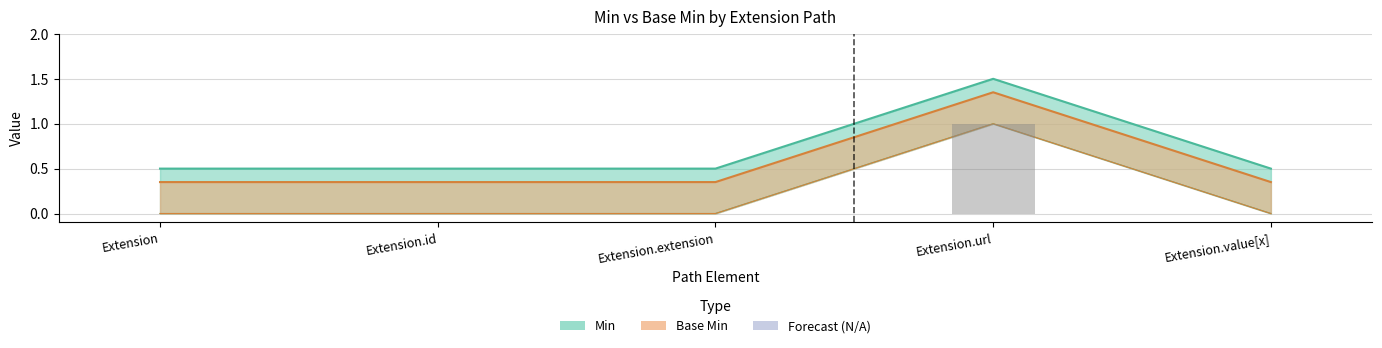

Rank the categories by Base Min value from highest to lowest.

Extension.url, Extension, Extension.id, Extension.extension, Extension.value[x]